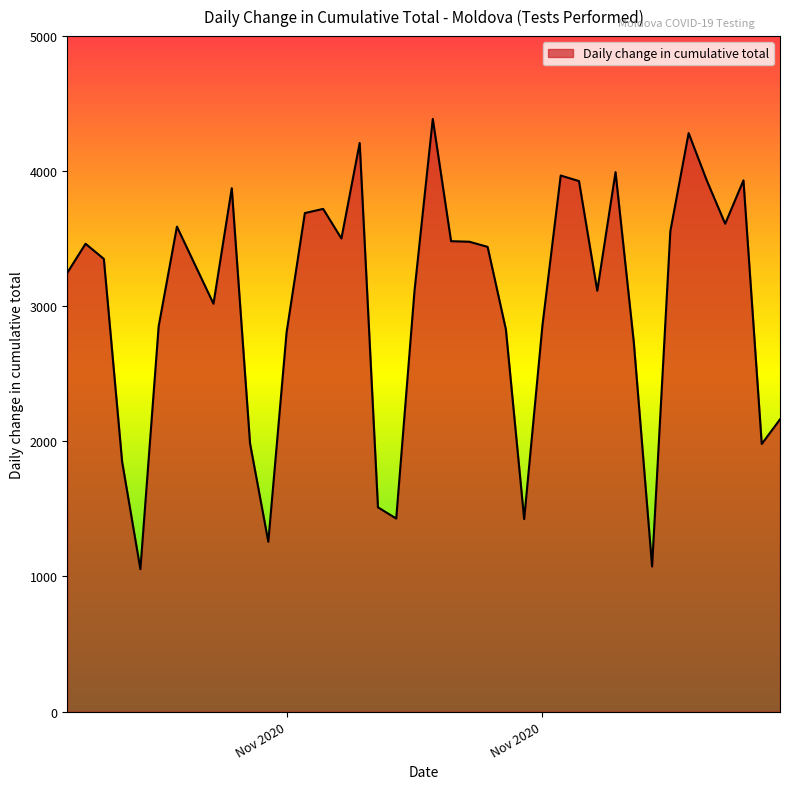

Does the chart display data point markers on the line(s)?

No